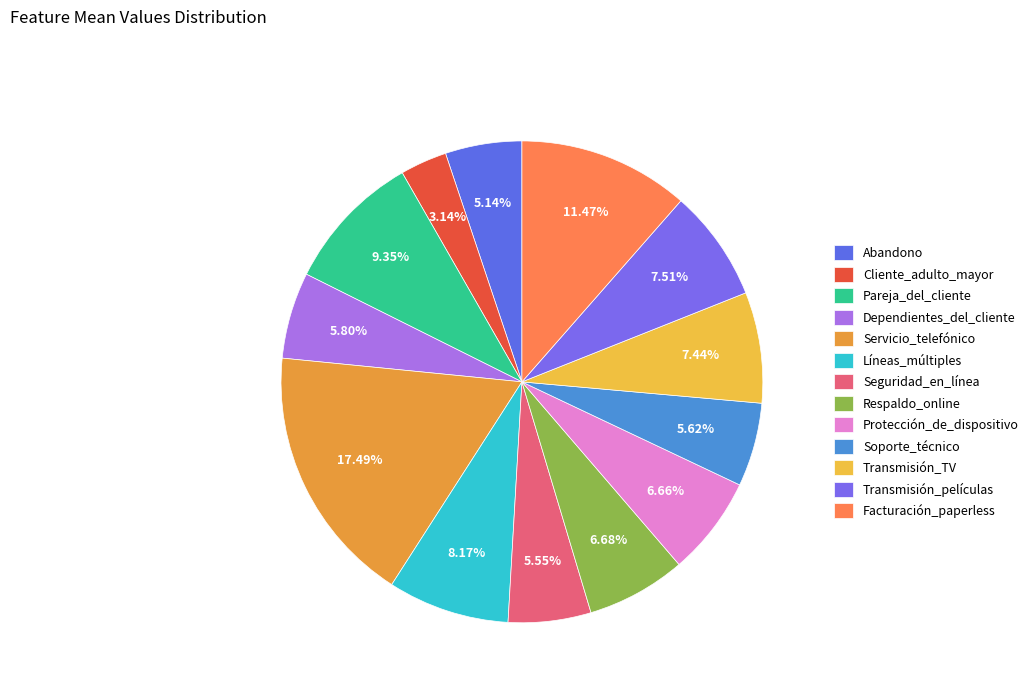

Rank the categories by value from lowest to highest.

Cliente_adulto_mayor, Abandono, Seguridad_en_línea, Soporte_técnico, Dependientes_del_cliente, Protección_de_dispositivo, Respaldo_online, Transmisión_TV, Transmisión_películas, Líneas_múltiples, Pareja_del_cliente, Facturación_paperless, Servicio_telefónico